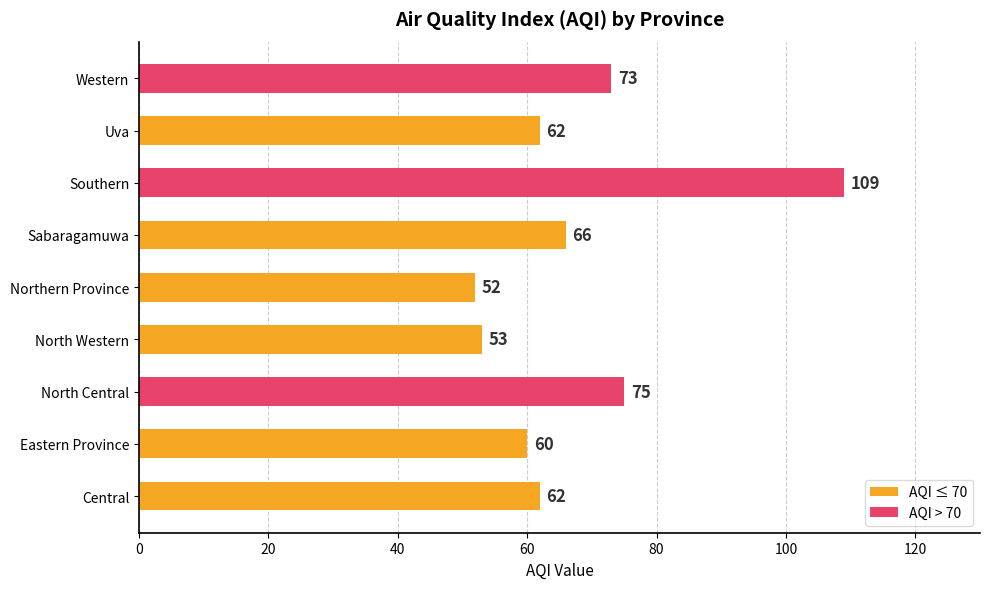

How many distinct data groups are displayed?

1